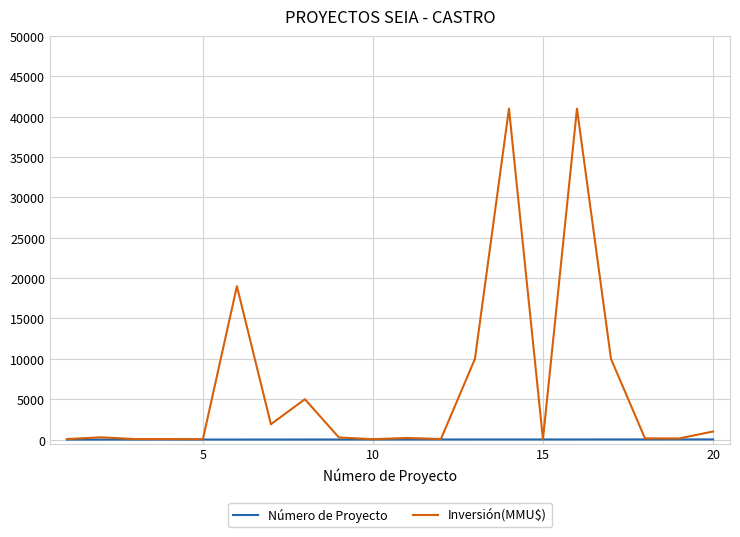

Which series has the largest total across all categories?

Inversión(MMU$)